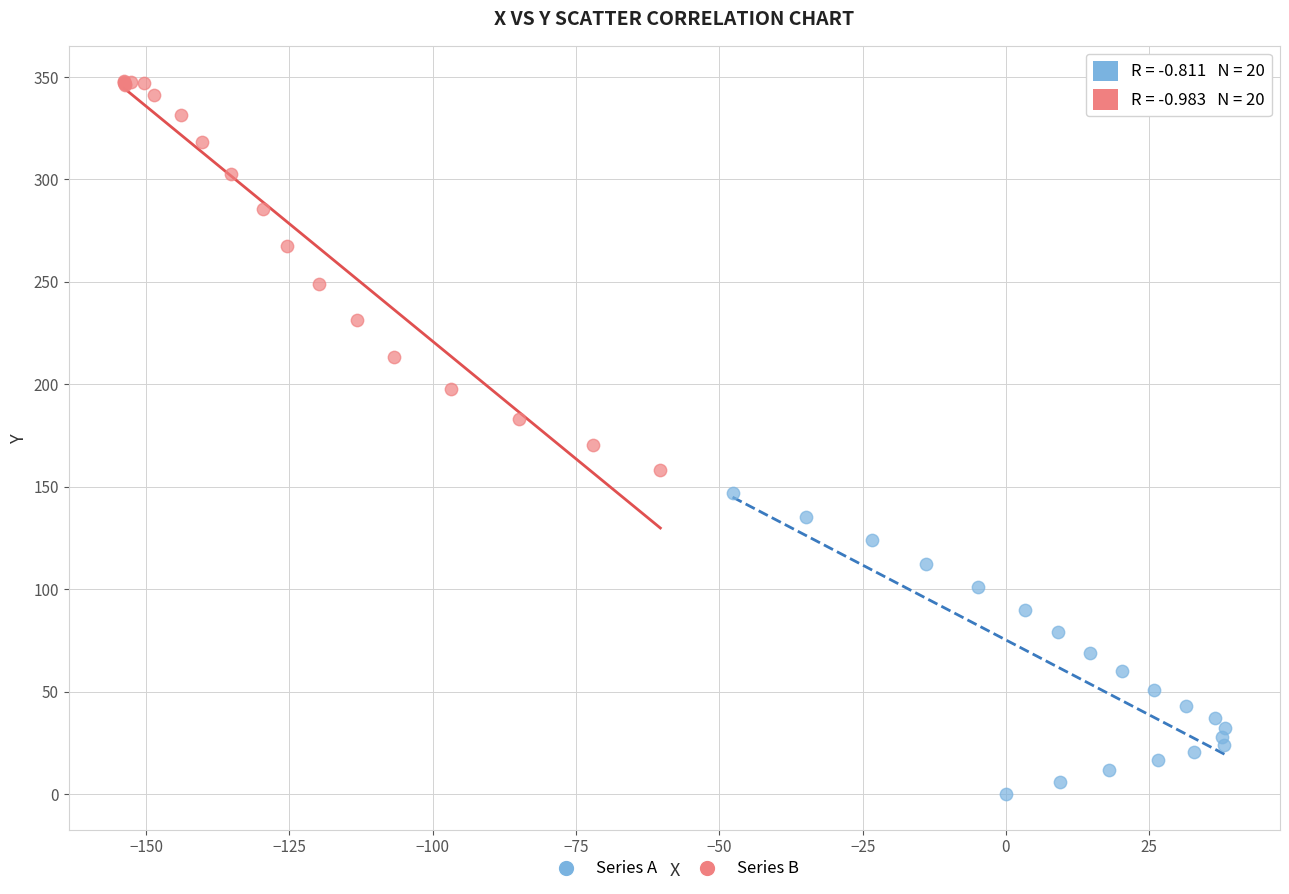

Which series reaches the minimum Y coordinate?

Series A